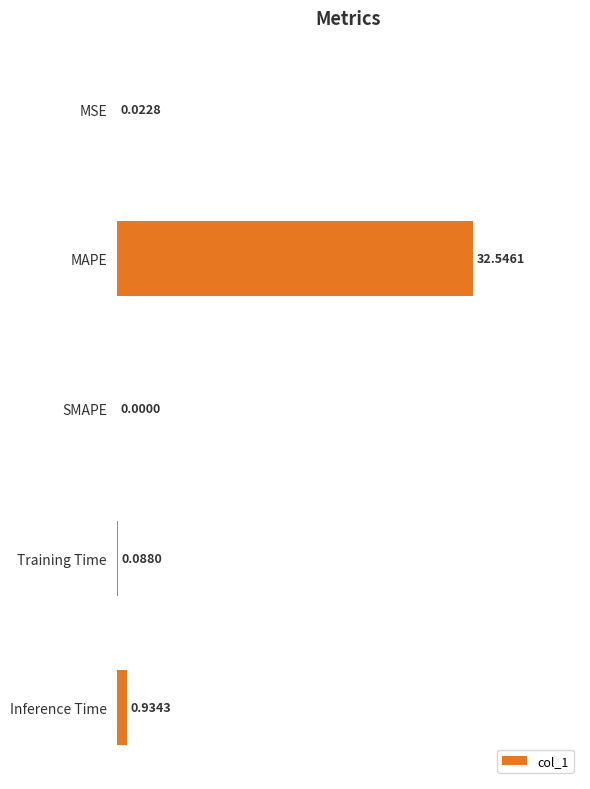

Where is the data nearest to the value 16?

Inference Time